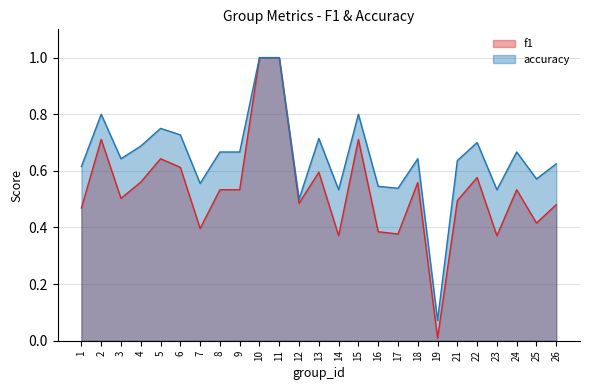

True or false: accuracy and f1 intersect in this chart.

False